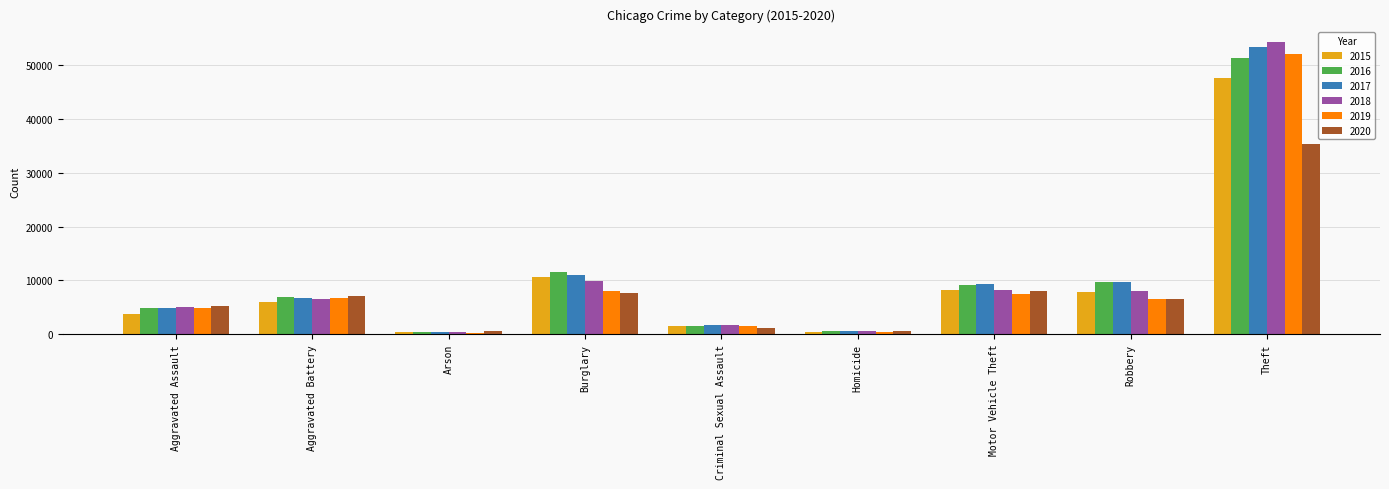

At which category is the sum across all series the highest?

Theft